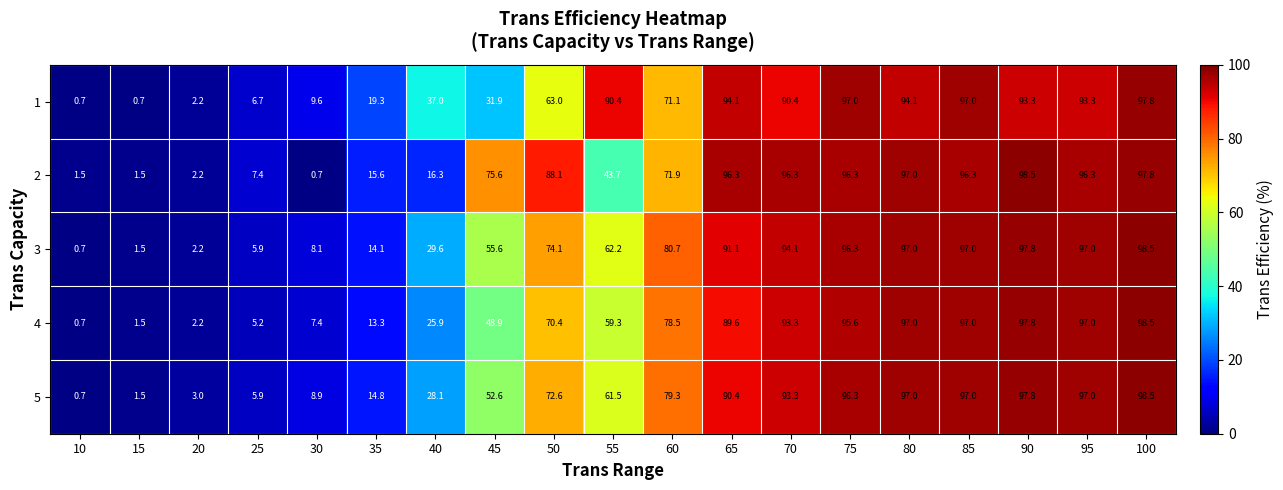

What is the sum of all 3 values?

1103.5